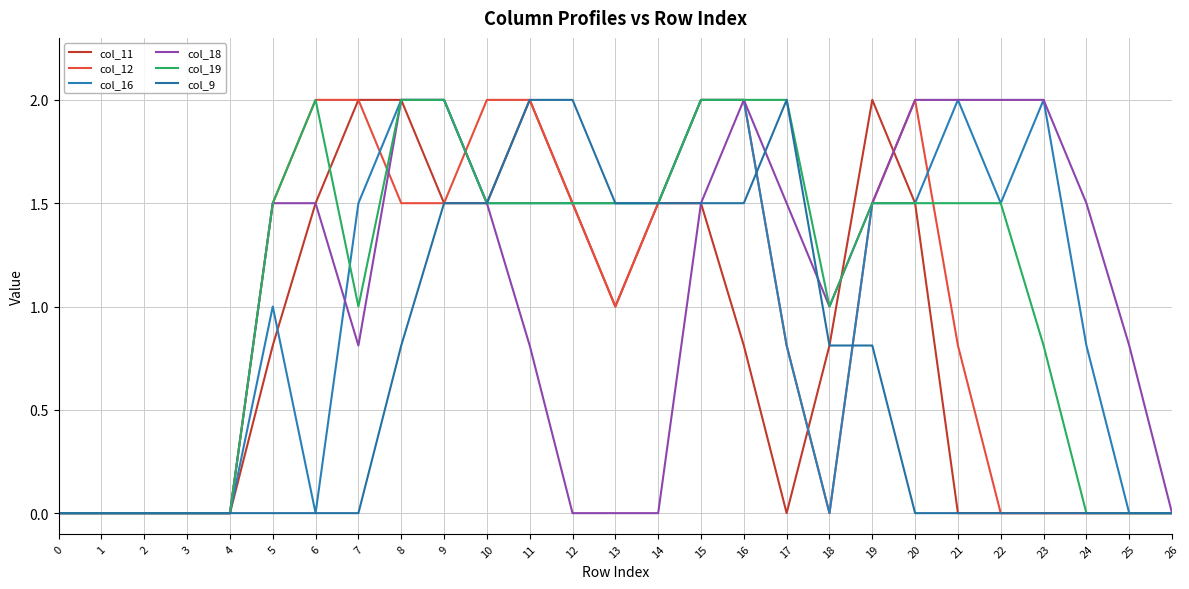

How many lines are shown in the chart?

6